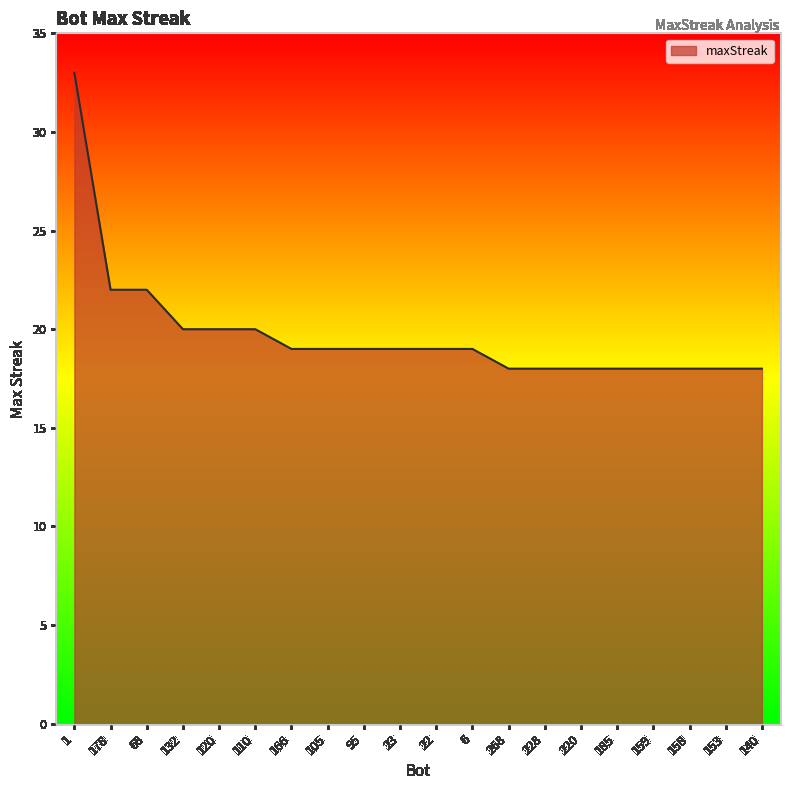

What is the ratio of the value at 178 to the value at 166?

1.2